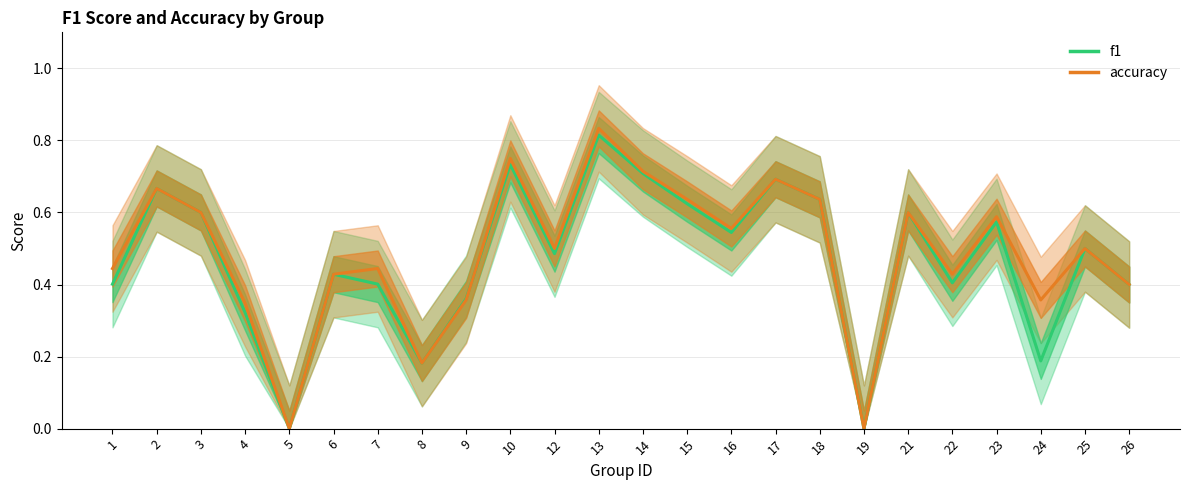

Reading left to right, transcribe all the data shown in this chart.

f1: 0.4	0.7	0.6	0.3	0.0	0.4	0.4	0.2	0.4	0.7	0.5	0.8	0.7	0.6	0.5	0.7	0.6	0.0	0.6	0.4	0.6	0.2	0.5	0.4
accuracy: 0.4	0.7	0.6	0.3	0.0	0.4	0.4	0.2	0.4	0.8	0.5	0.8	0.7	0.6	0.6	0.7	0.6	0.0	0.6	0.4	0.6	0.4	0.5	0.4